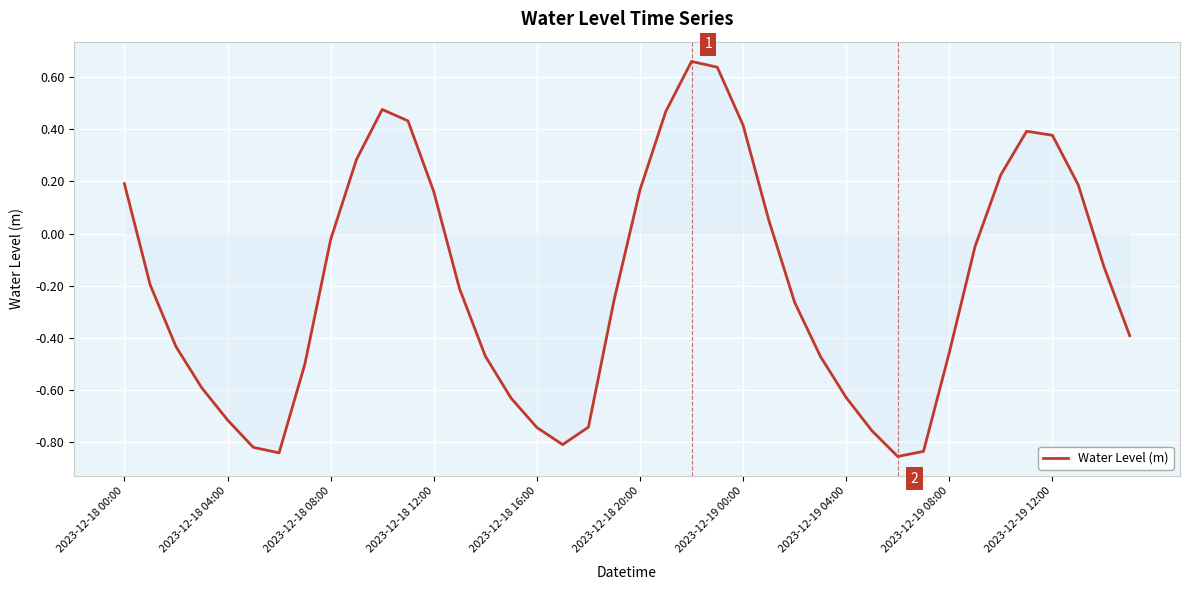

What is the difference between the maximum and minimum values?

1.5